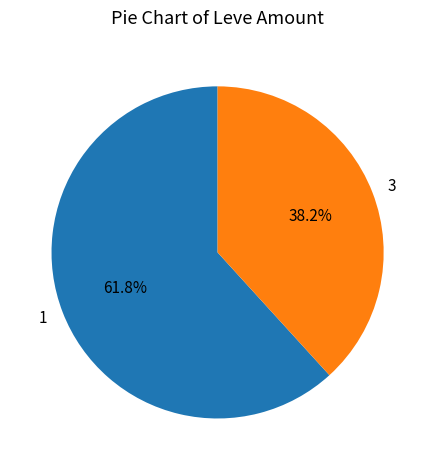

Rank the categories by value from lowest to highest.

3, 1